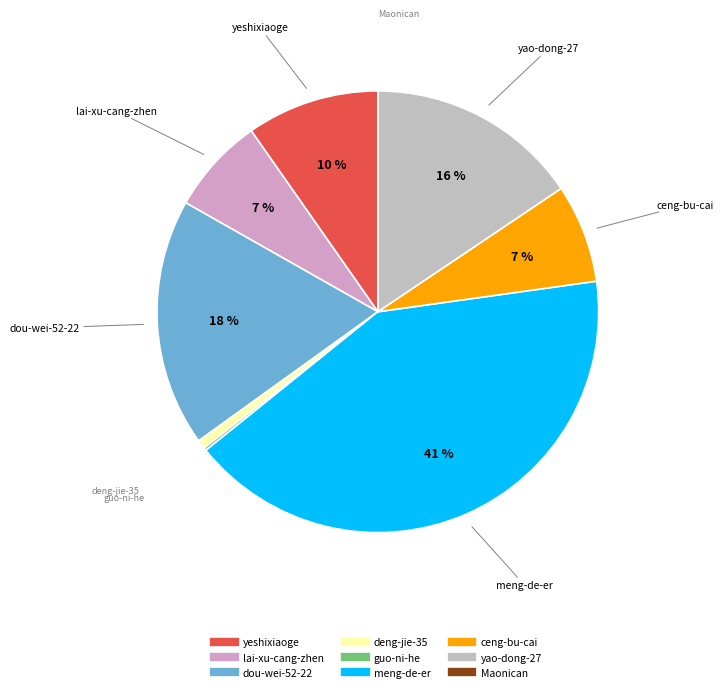

Which slice is the largest?

meng-de-er